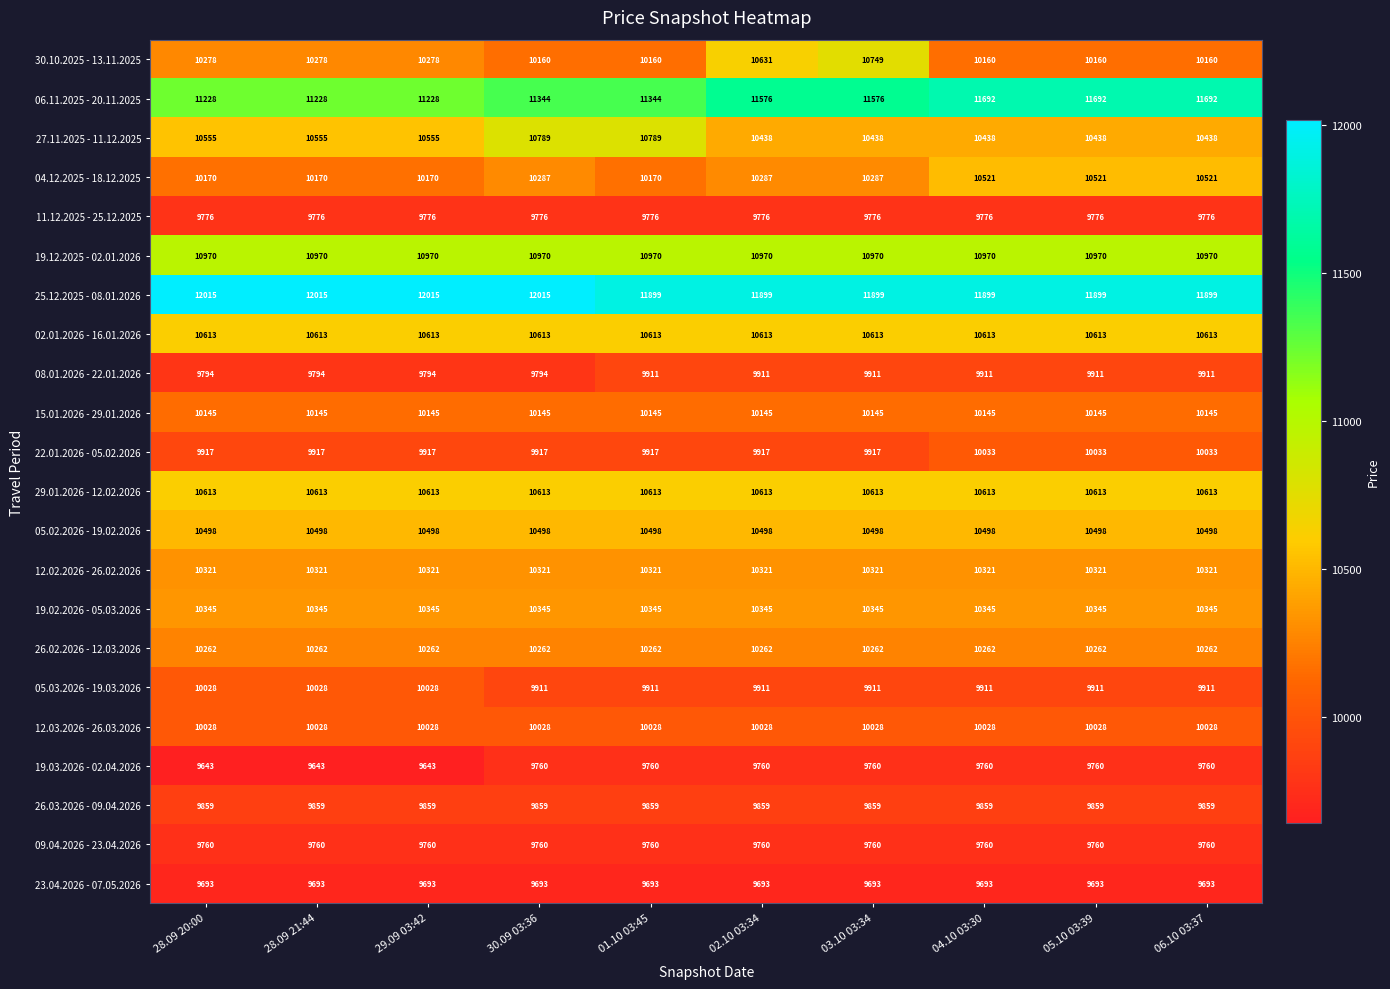

Is it true that 26.02.2026 - 12.03.2026 equals 5563 at 30.09 03:36?

False